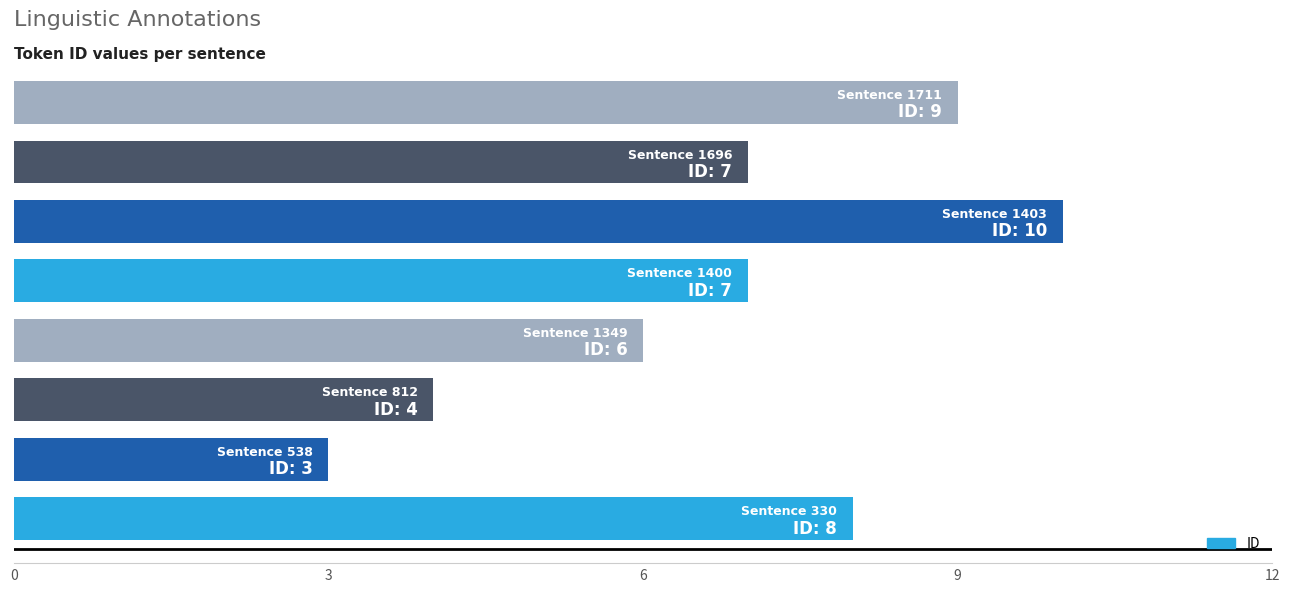

What is the maximum value shown in the chart?

10